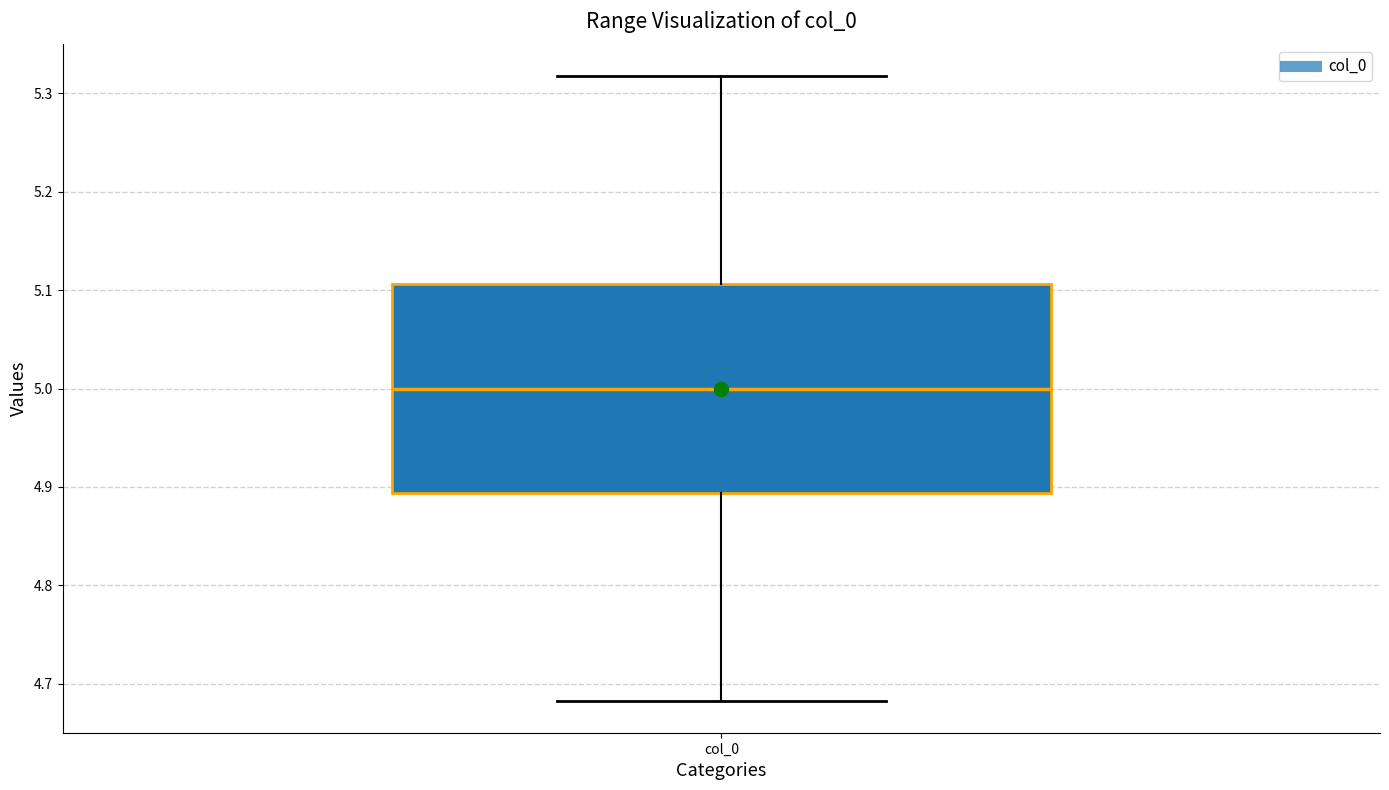

Where is the upper edge of the box for col_0 on the y-axis? The values are not printed on the chart, so give them approximately, as read against the axis.

5.11